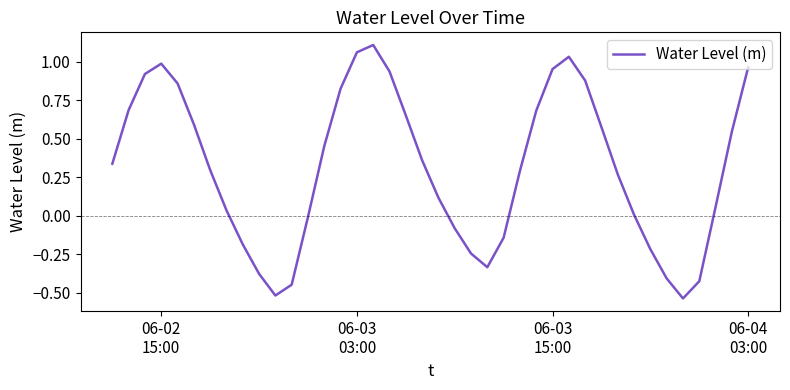

Does the chart have visible grid lines?

No